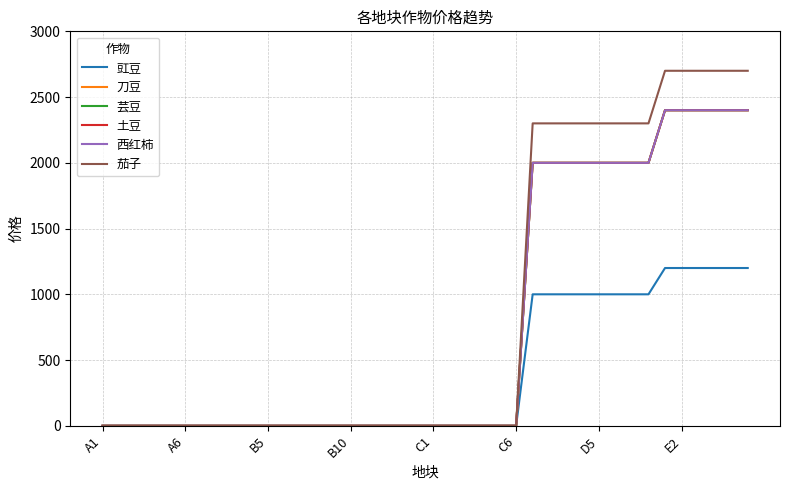

Is this an area chart (filled region under the line)?

No